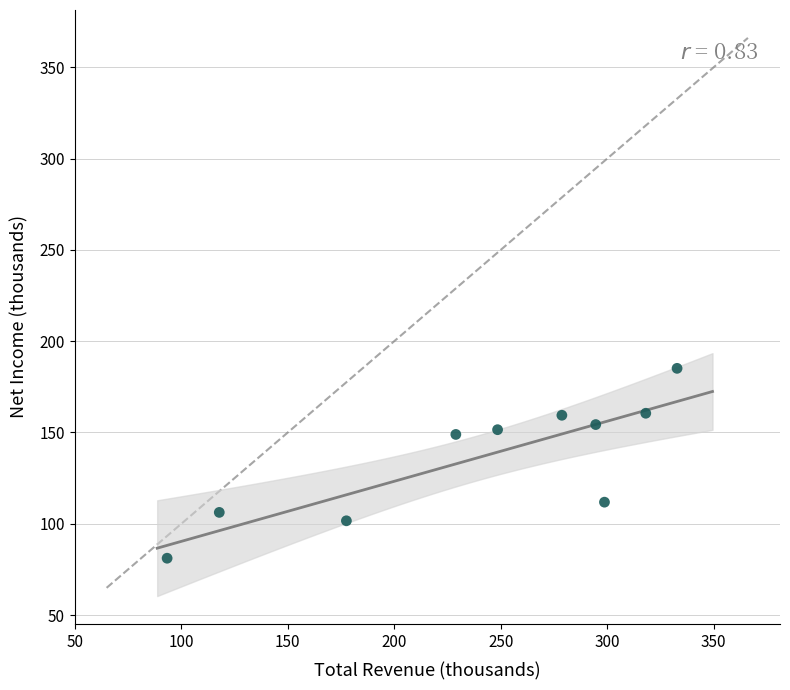

What is the average X value?

238.9